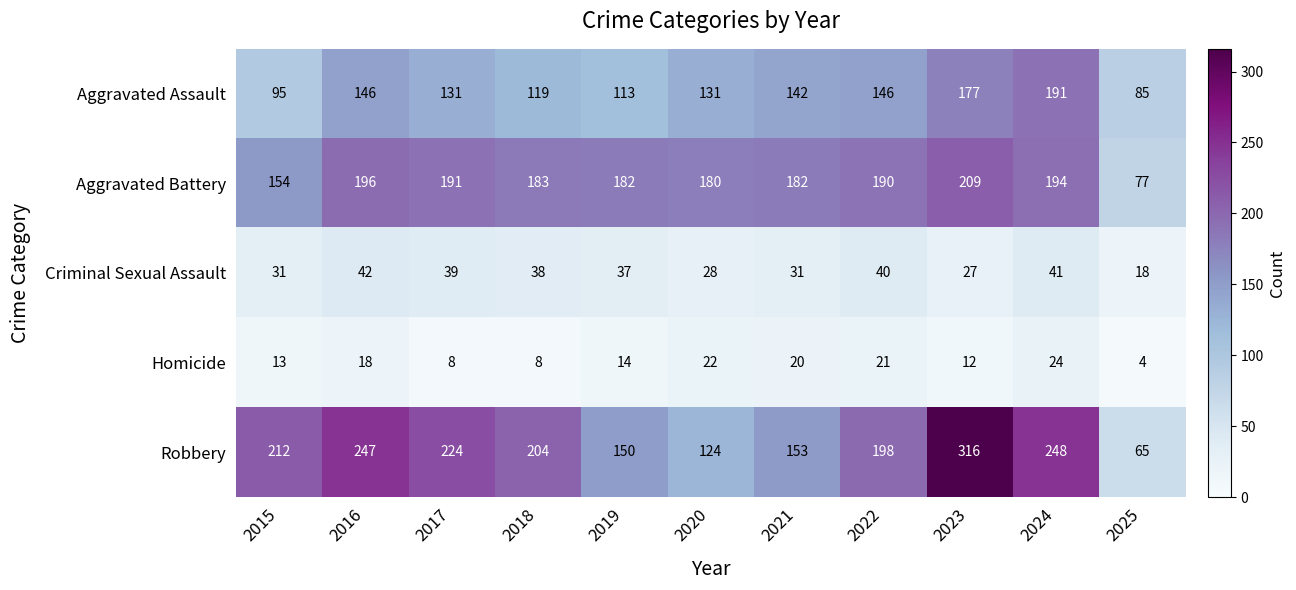

How many values in the Robbery series are below 204?

5